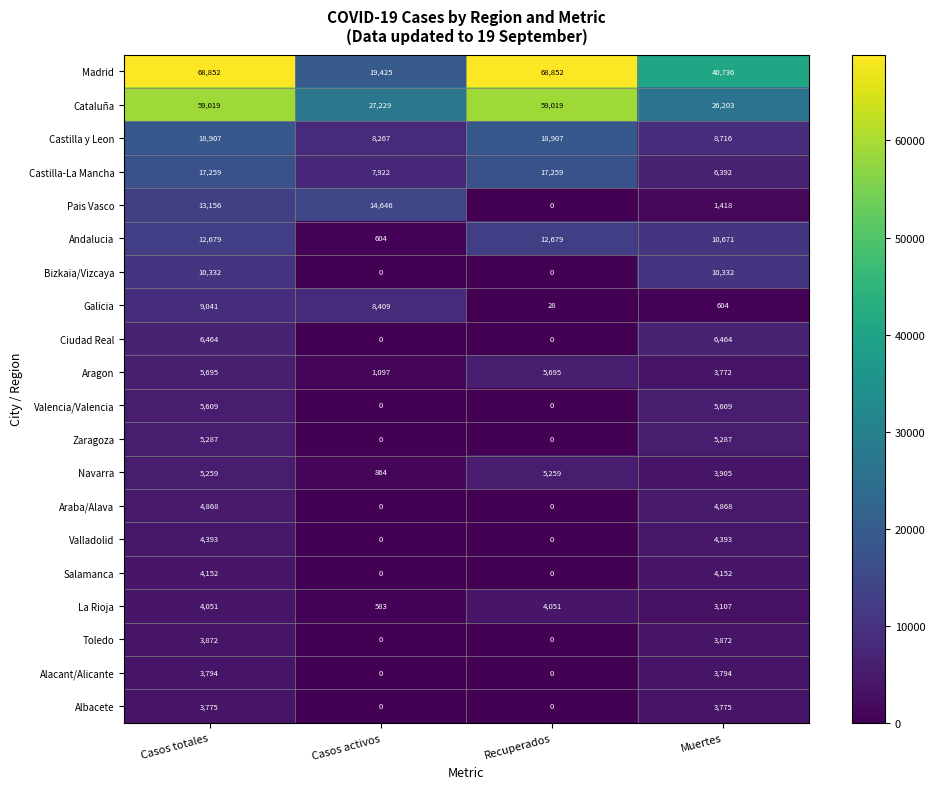

How many series are shown in this chart?

20